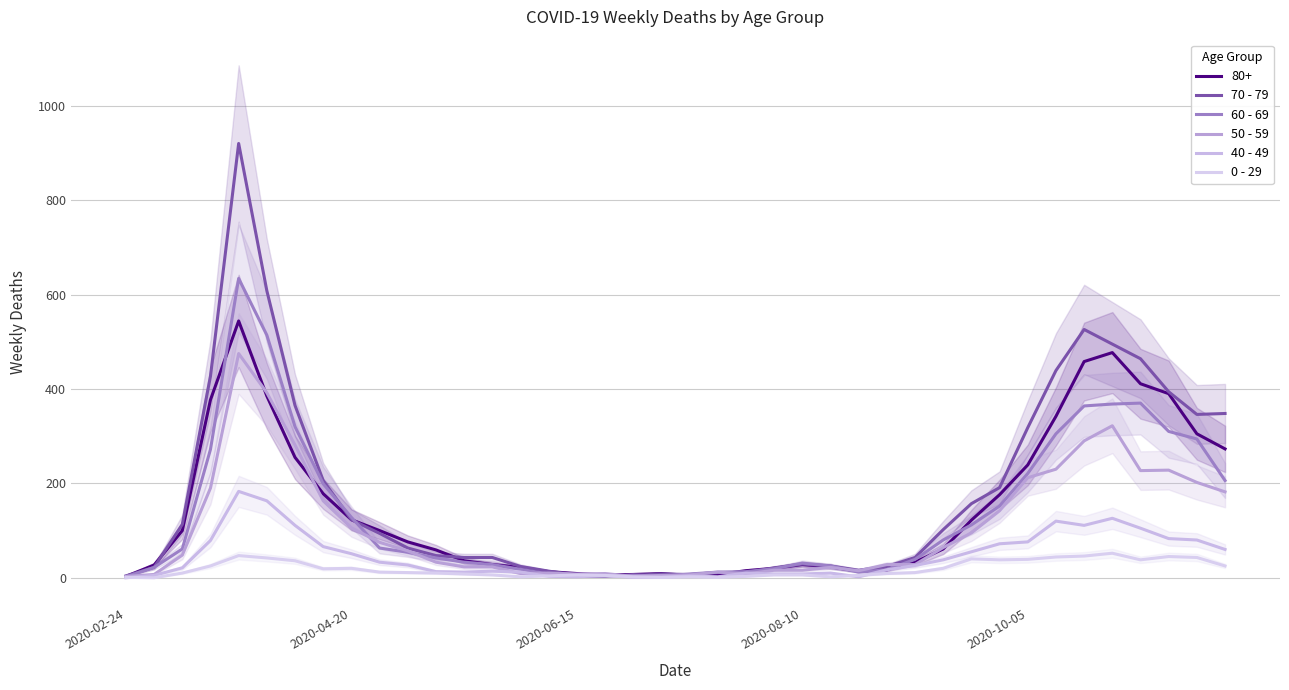

Rank the series by their average value, from highest to lowest.

70 - 79, 60 - 69, 50 - 59, 40 - 49, 0 - 29